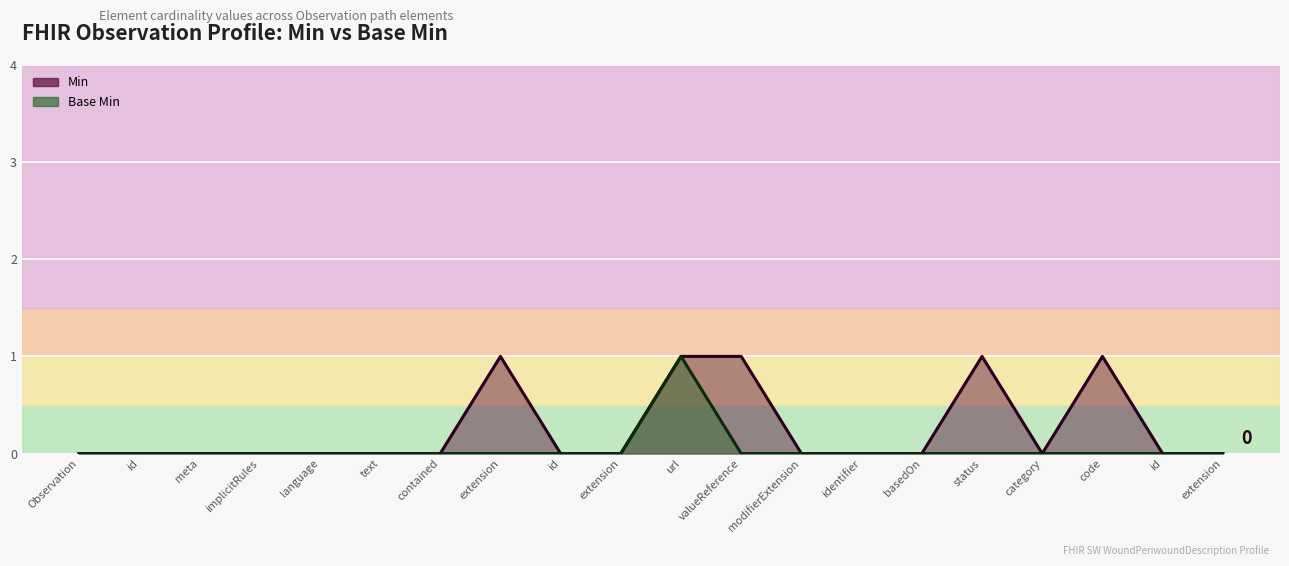

Which series changed the most between Observation and id?

Min